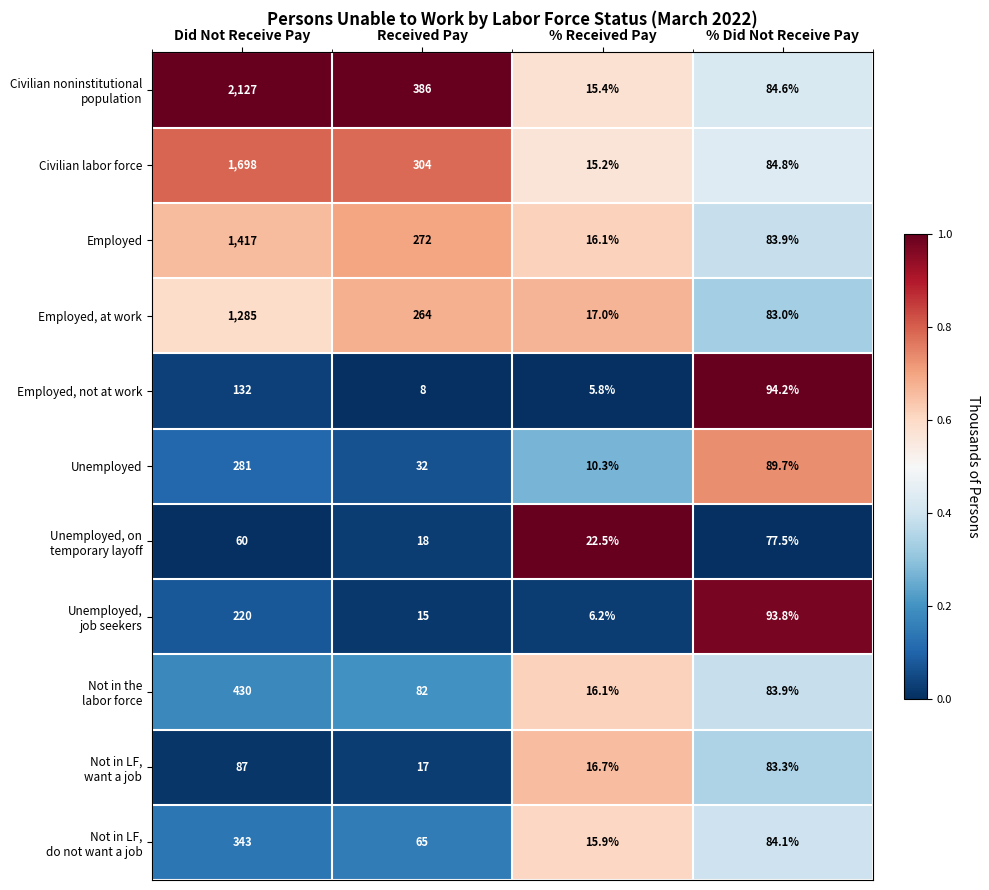

At which label is Employed, not at work closest to 68?

% Did Not Receive Pay